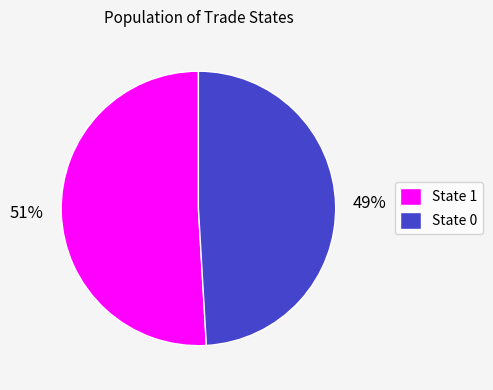

Is there a majority slice in this chart?

Yes